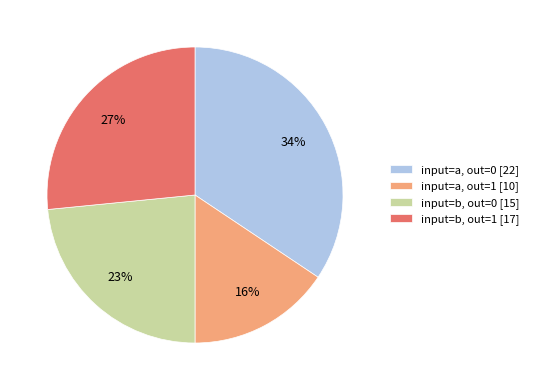

What percentage is the input=b, out=0 [15] slice, to the nearest percent?

23%